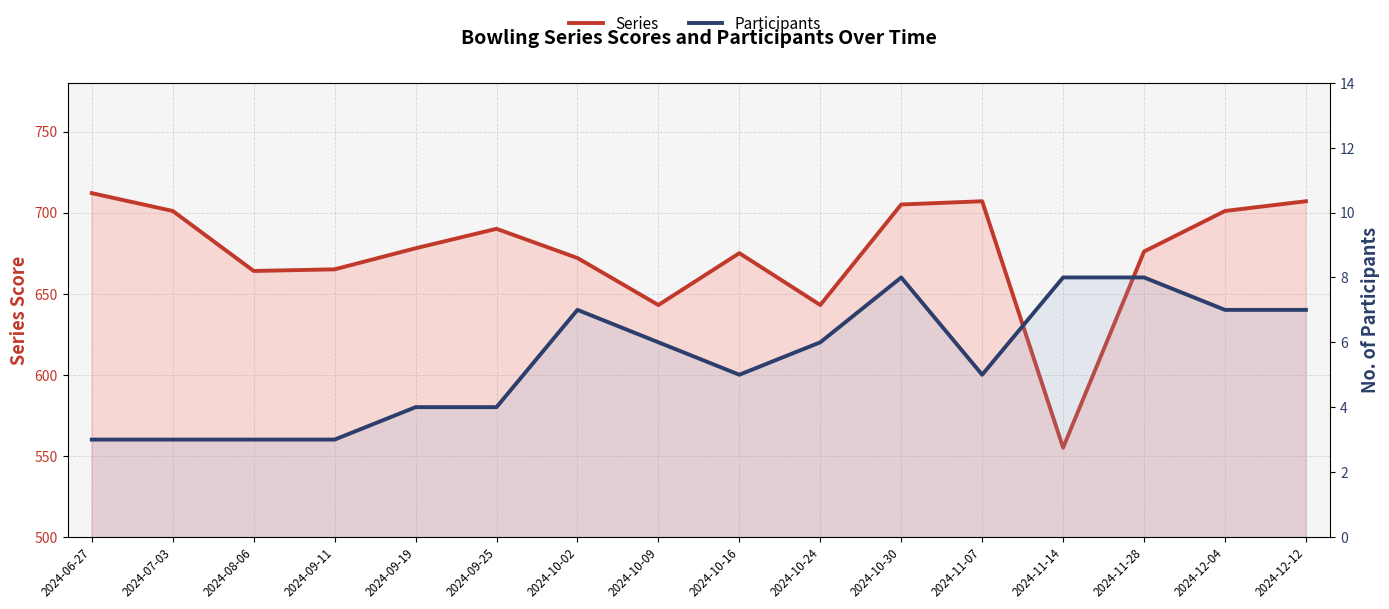

Reading right to left, what are all the values shown in this chart?

Series: 707	701	676	555	707	705	643	675	643	672	690	678	665	664	701	712
Participants: 7	7	8	8	5	8	6	5	6	7	4	4	3	3	3	3